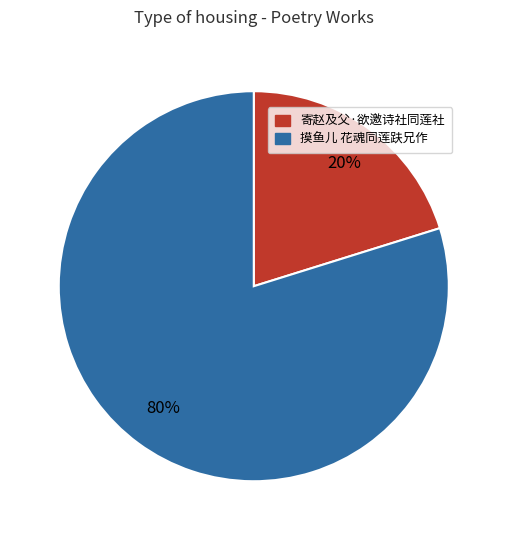

Which slice is the smallest?

寄赵及父·欲邀诗社同莲社